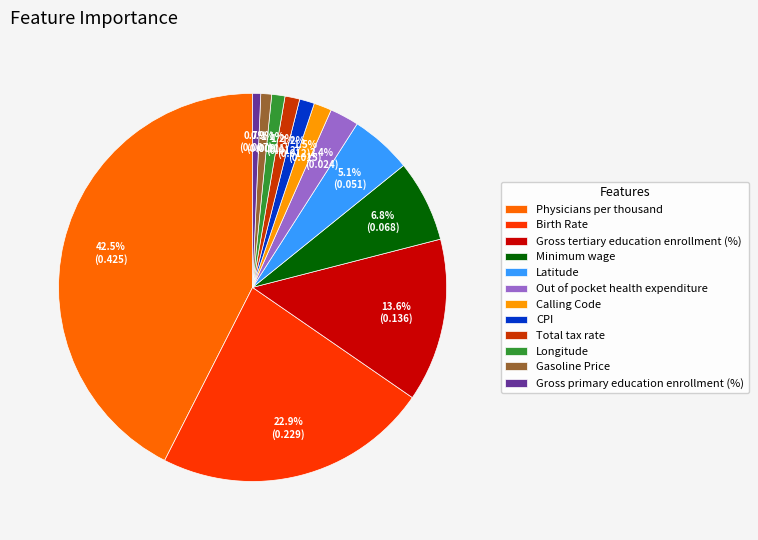

Which slice is the largest?

Physicians per thousand